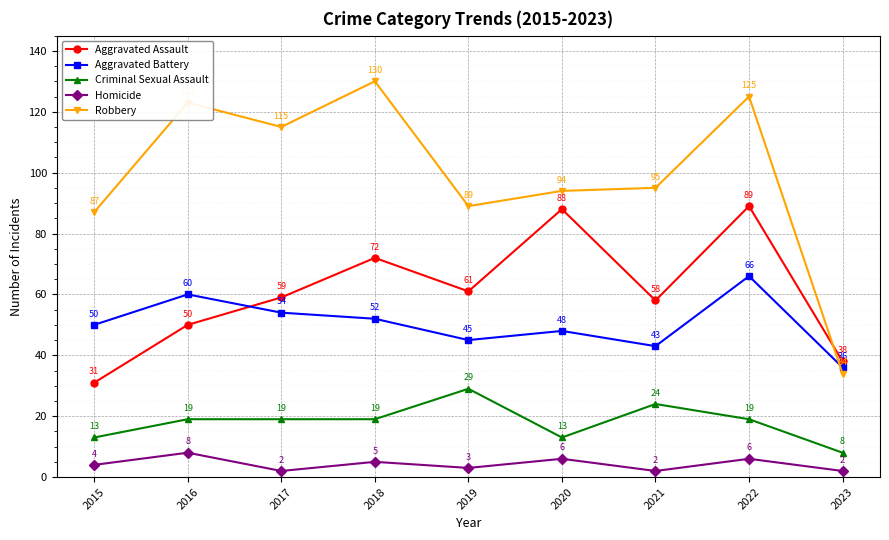

Which series has the widest spread of values?

Robbery